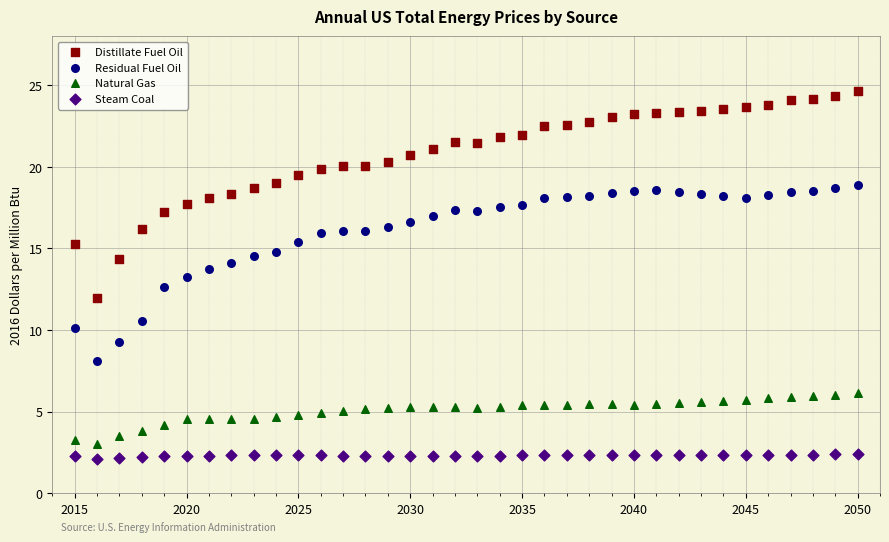

Which series has the widest spread of Y values?

Distillate Fuel Oil